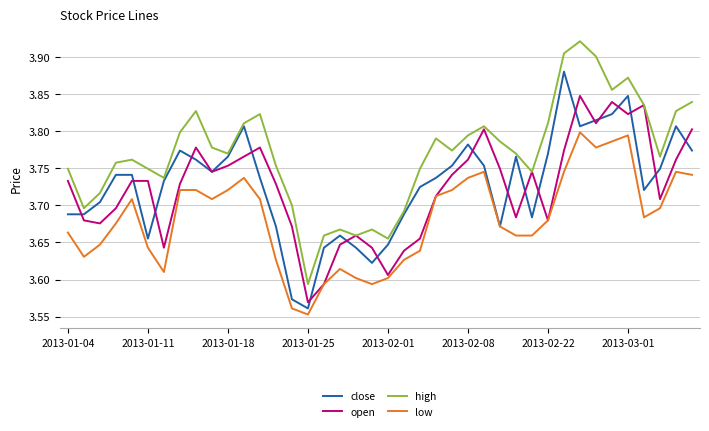

True or false: high and low intersect in this chart.

False